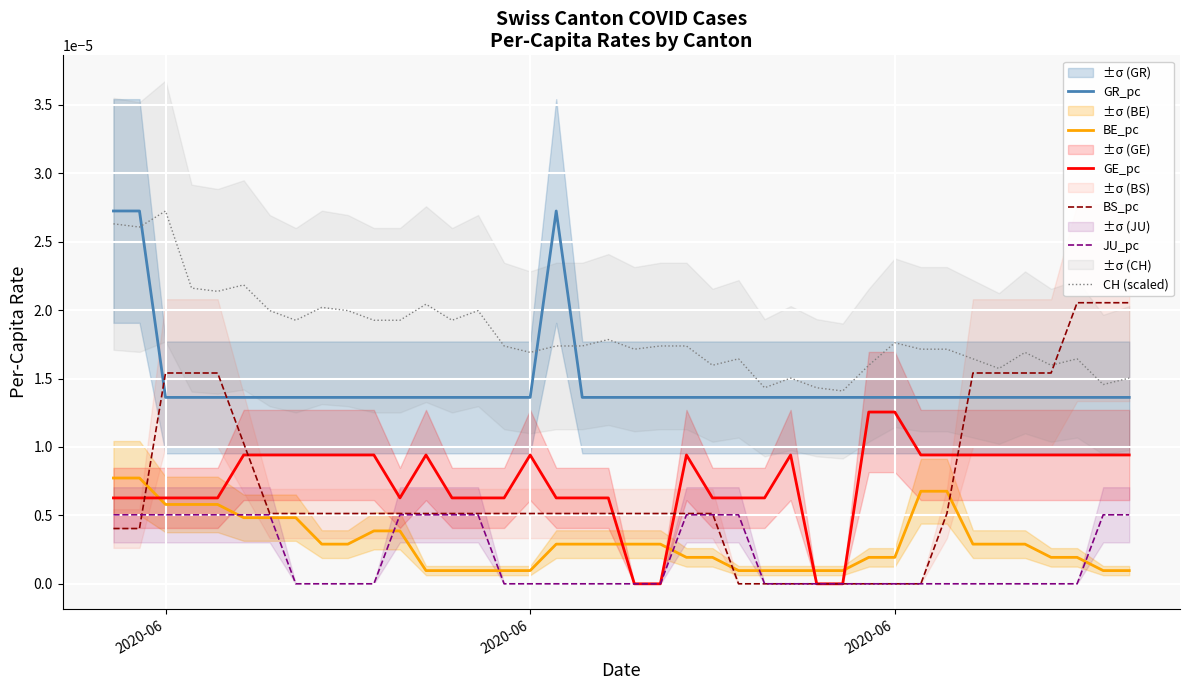

Count the CH (scaled) values in the range 0 to 1.

40